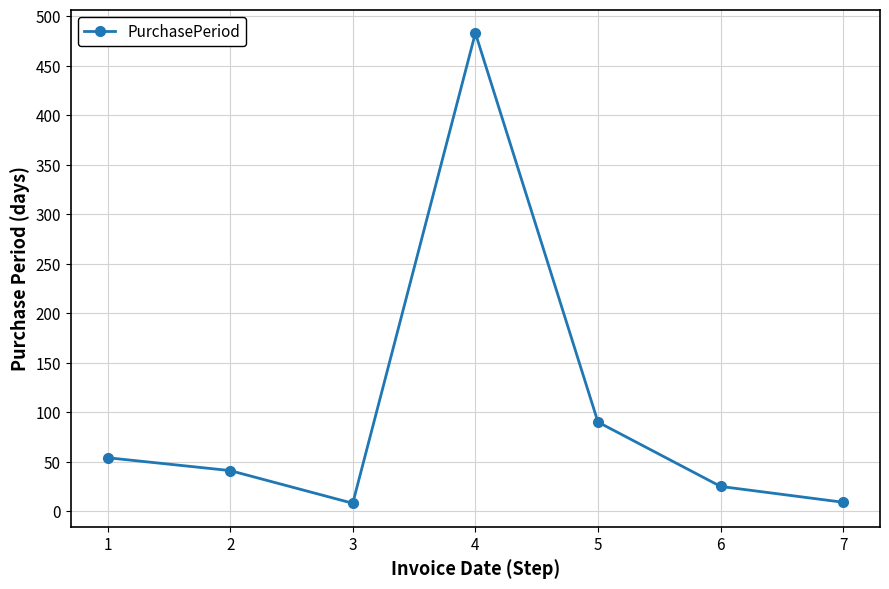

What is the ratio of the value at 5 to the value at 2?

2.2